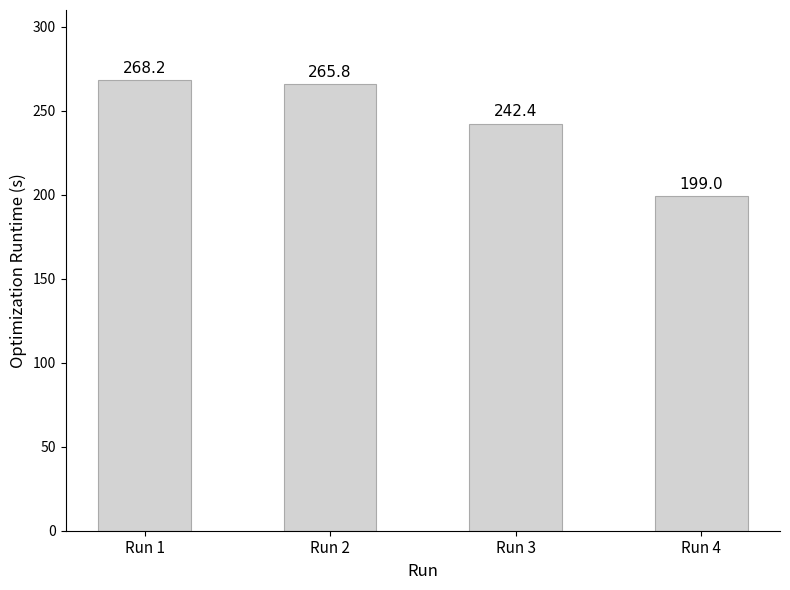

Reading left to right, what are all the values shown in this chart?

Run 1=268.2	Run 2=265.8	Run 3=242.4	Run 4=199.0